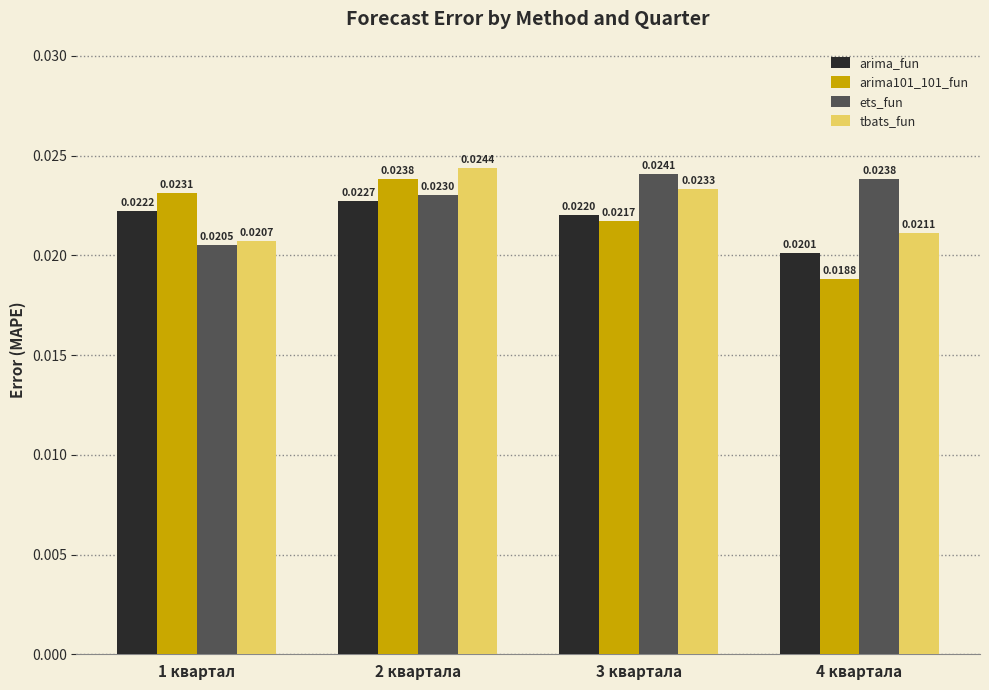

What is the label of the 4th bar from the left?

4 квартала